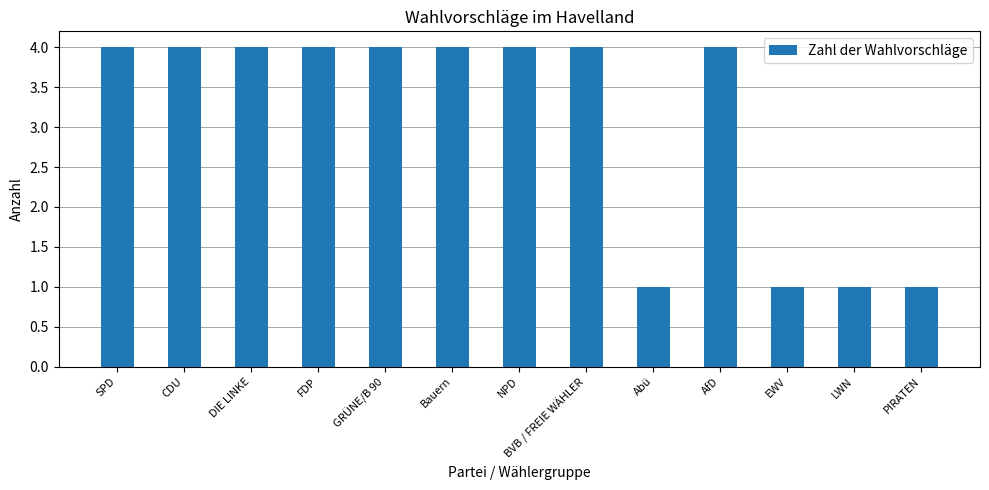

What position from the right is SPD?

13